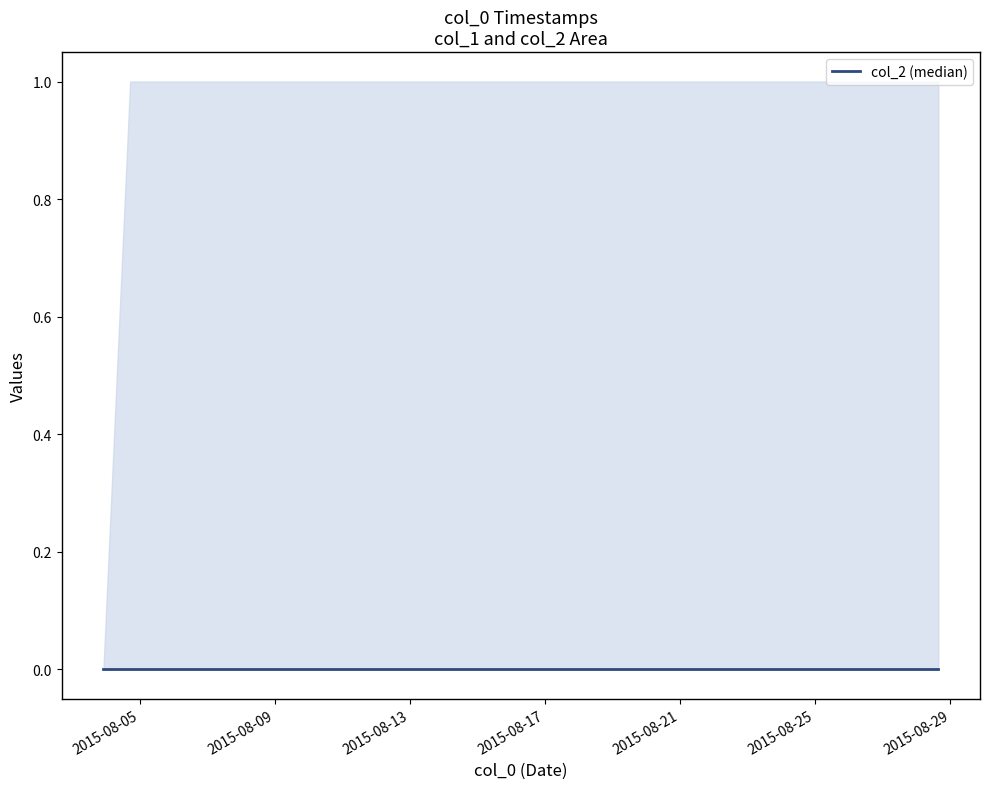

Where is col_2 nearest to the value 0?

1438639765